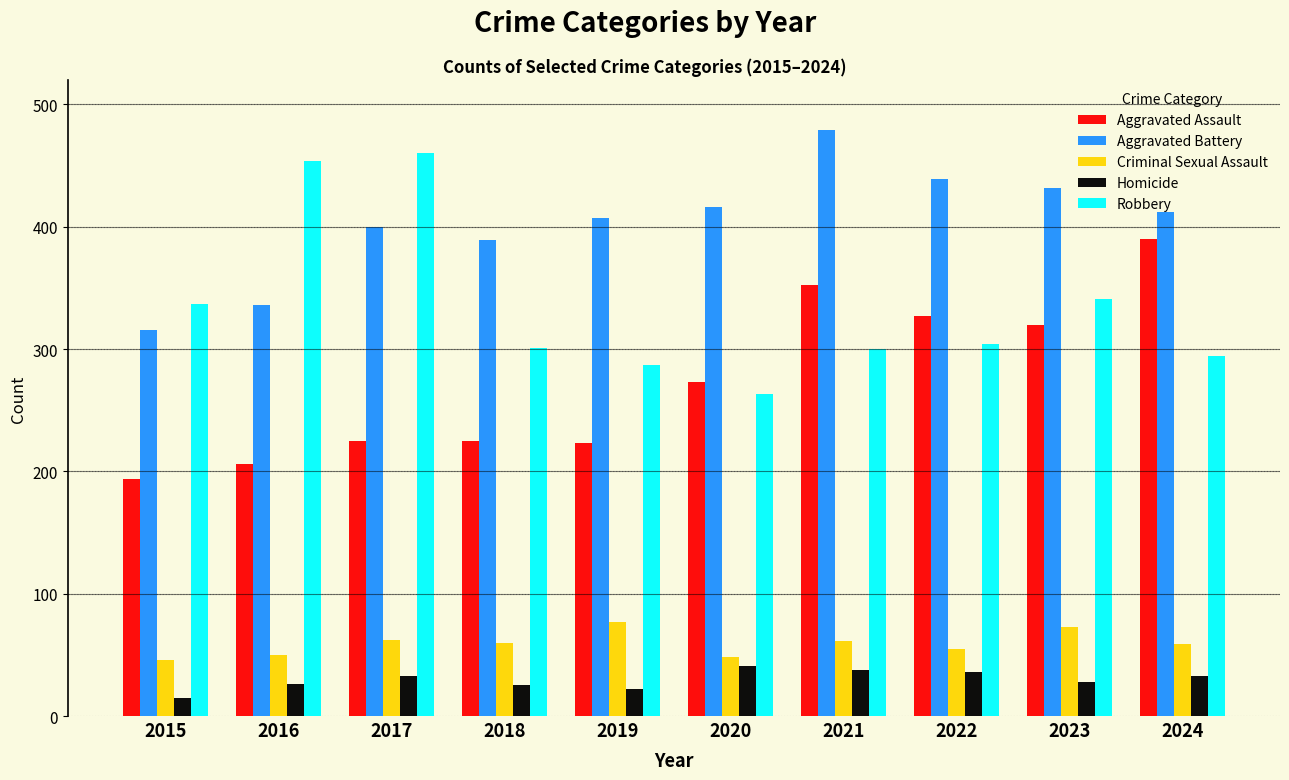

What is the difference between the highest and lowest values at 2015?

322